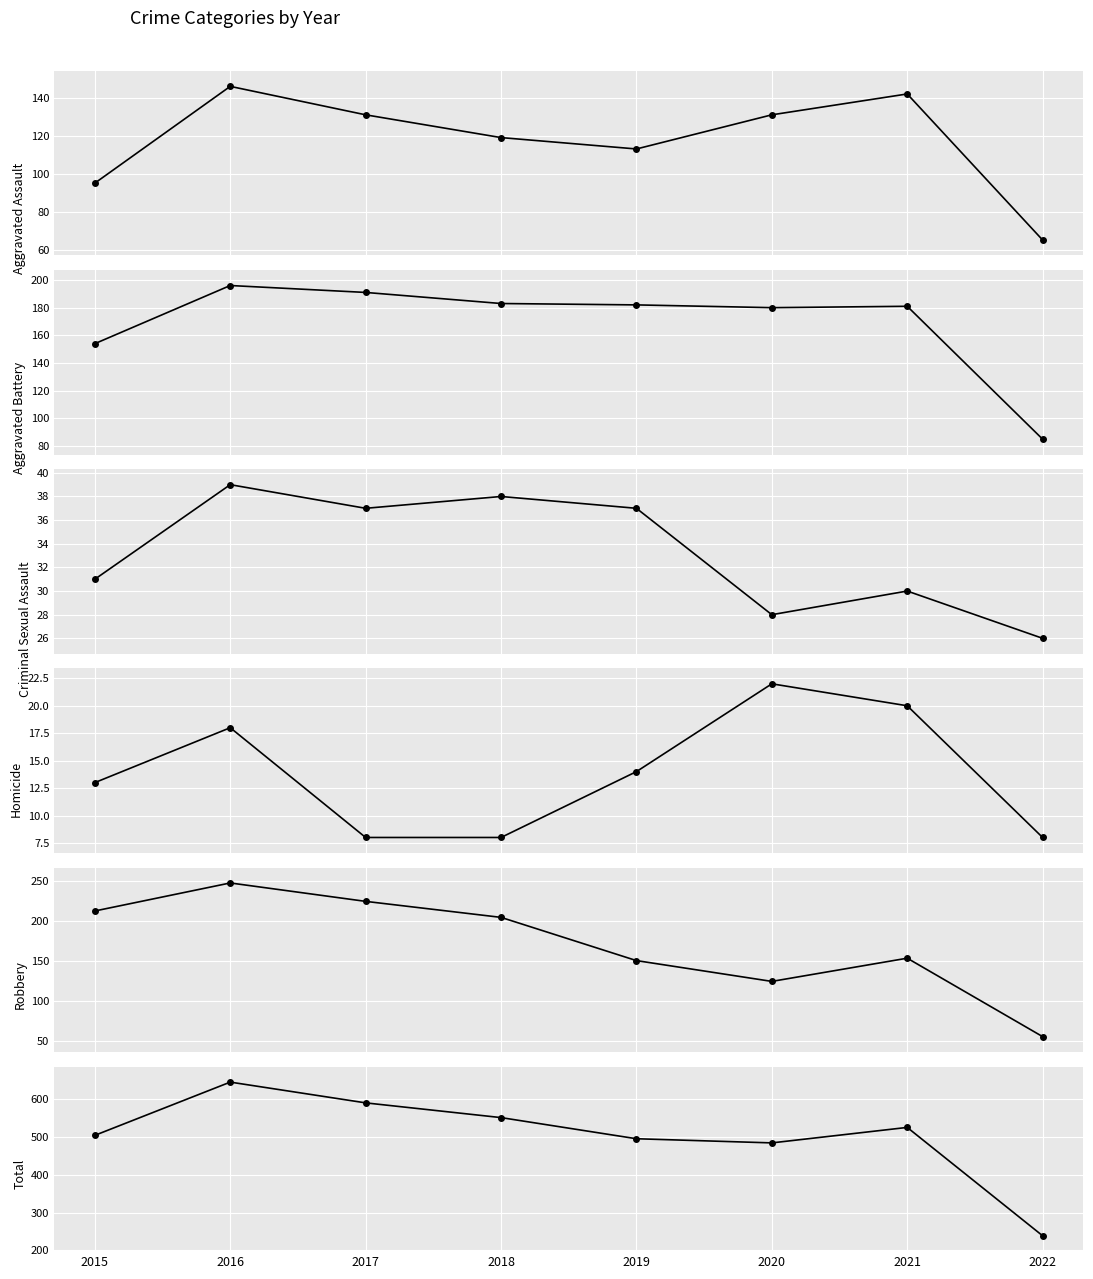

What is the sum of all Total values?

4040